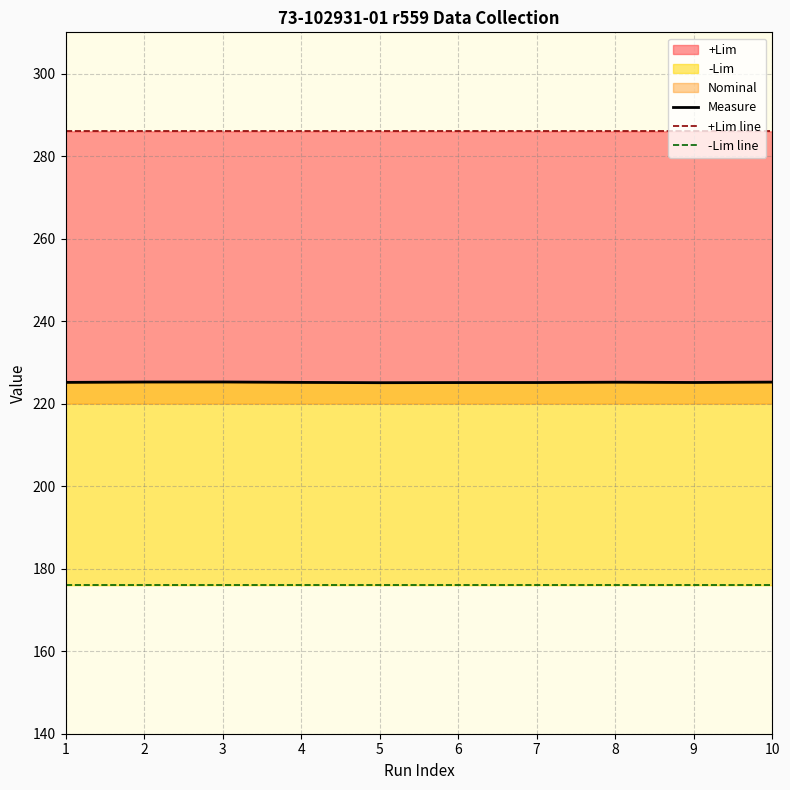

Is the value of Measure at 4 greater than the value of -Lim line at 9?

Yes